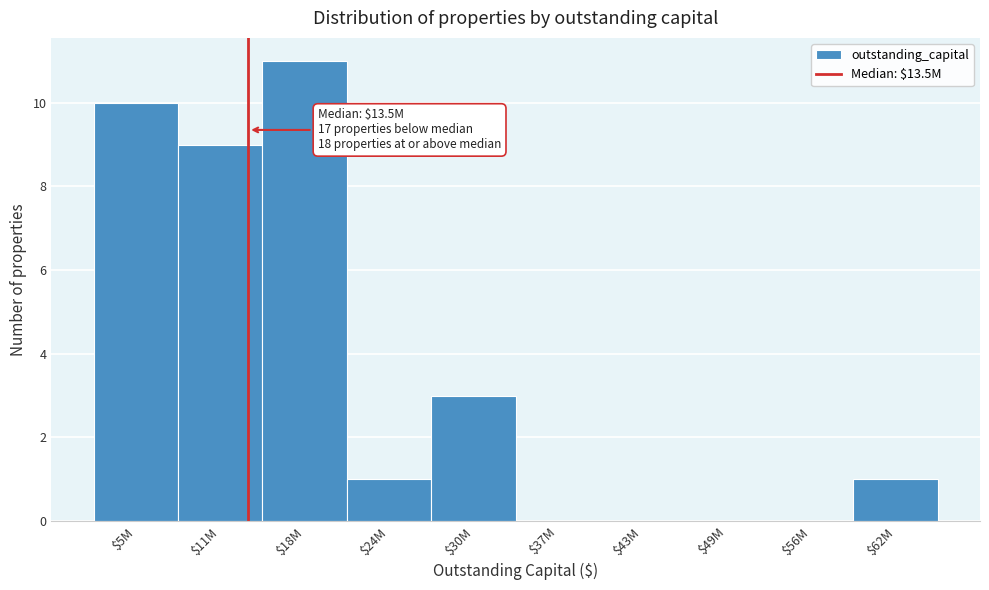

What is the maximum value shown in the chart?

11